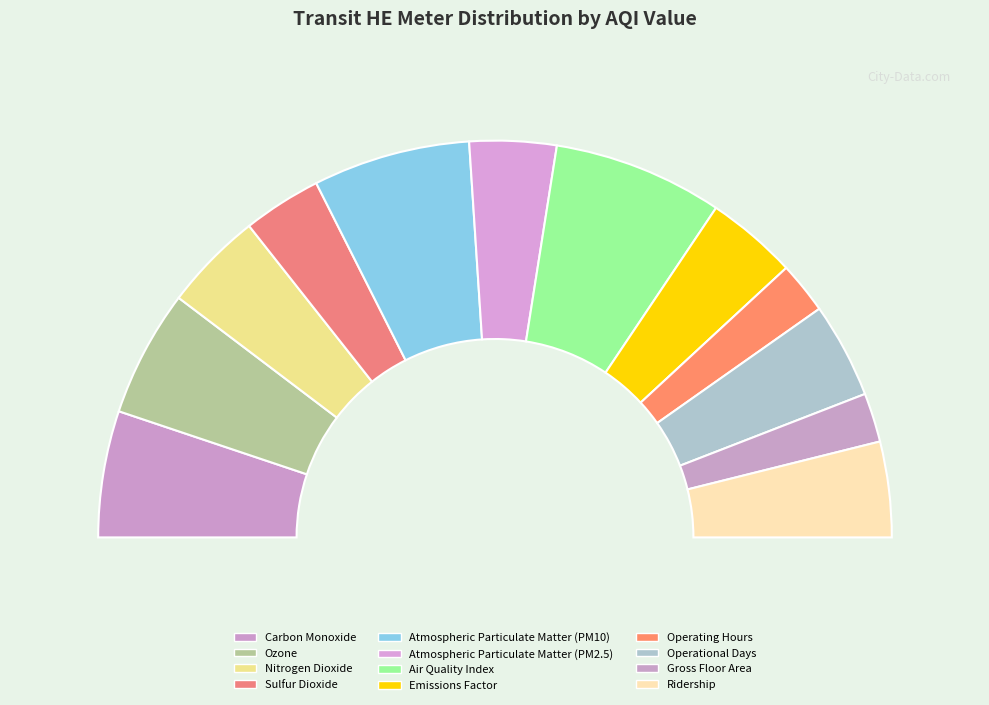

Count the number of slices in the pie.

12